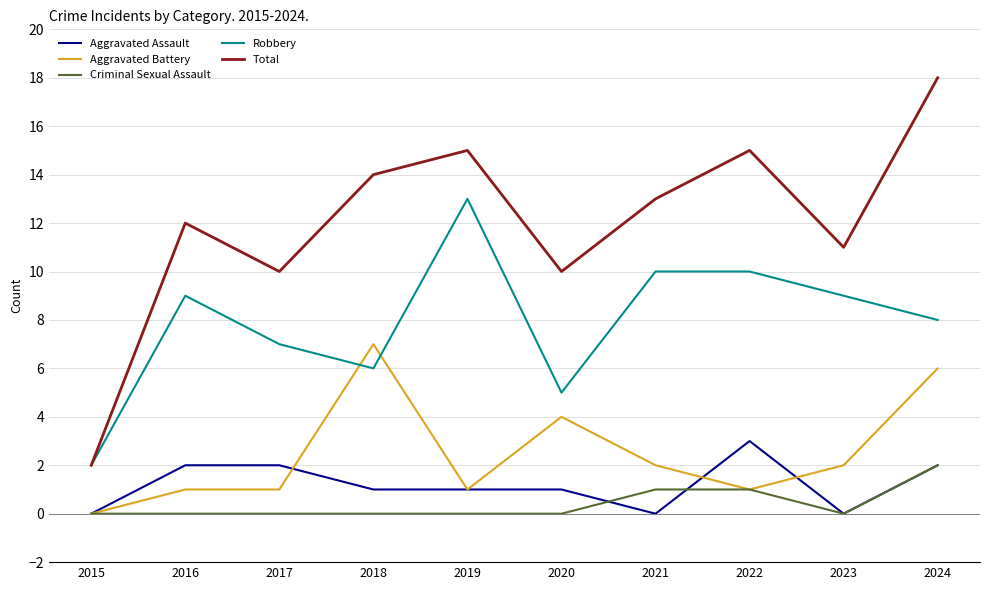

How many lines are shown in the chart?

5